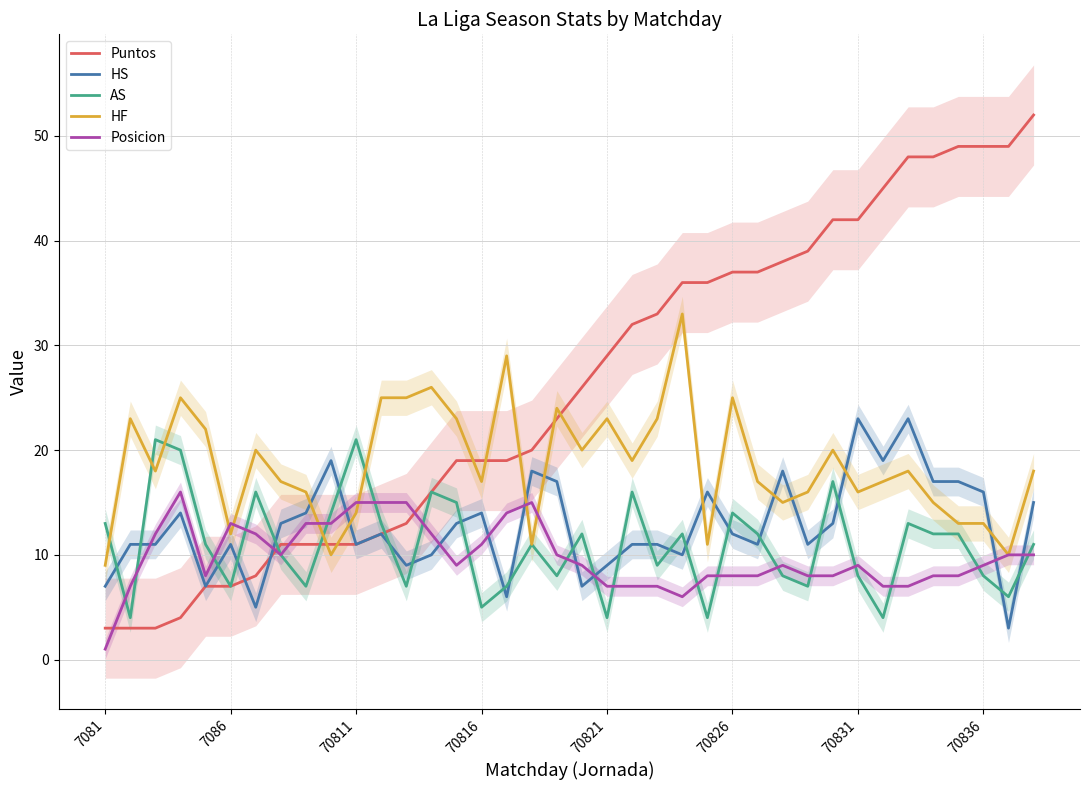

What is the difference between the highest and lowest values at 9?

9